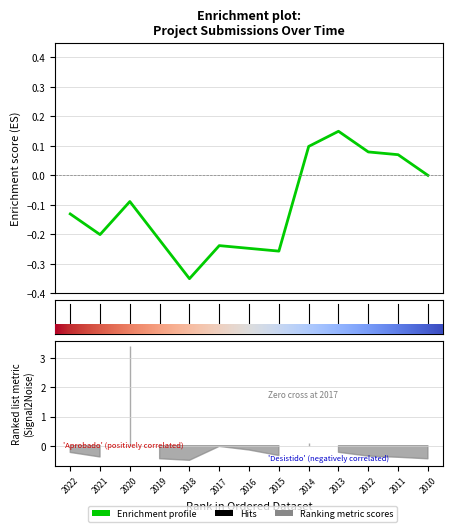

How many values exceed 0?

4